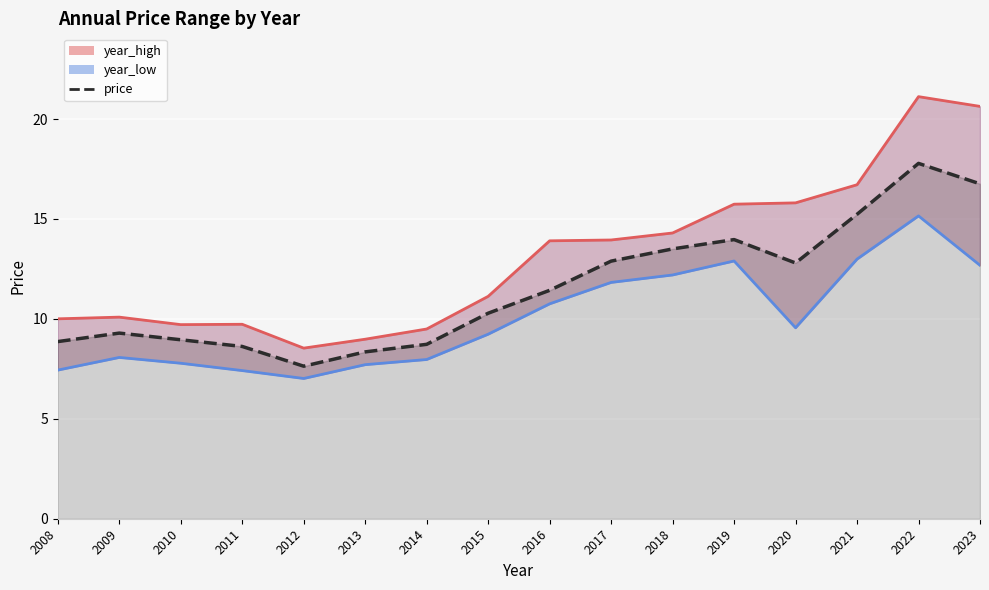

What is the sum of the year_high values at 2010 and 2023?

30.3